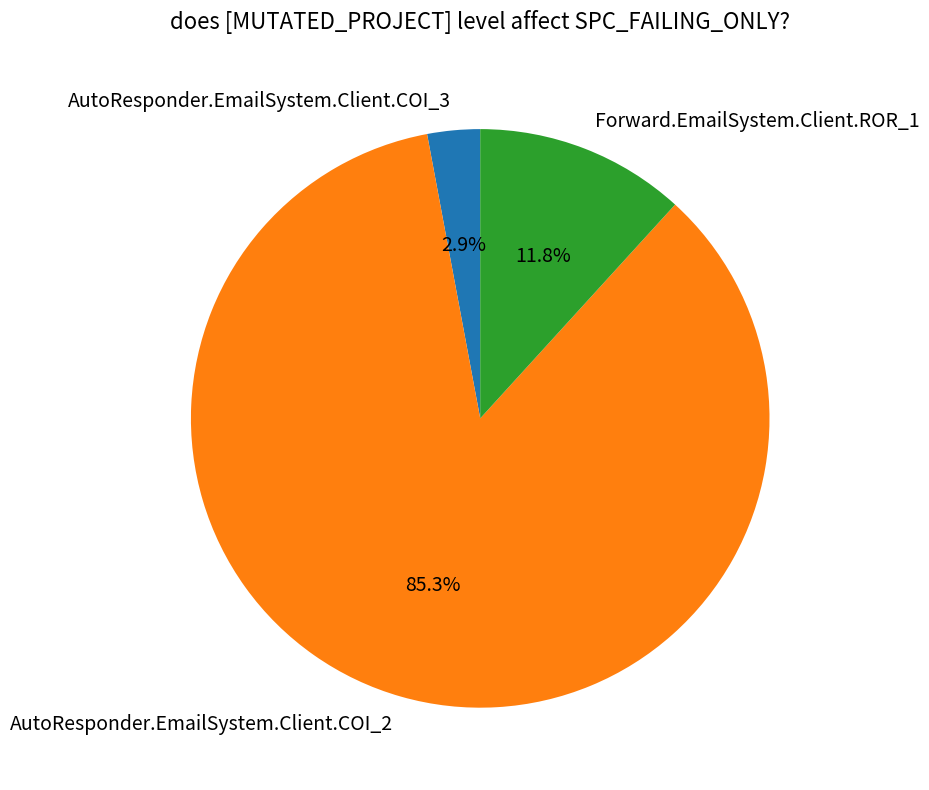

To the nearest percent, what is the difference between the largest and smallest slice percentages?

82%